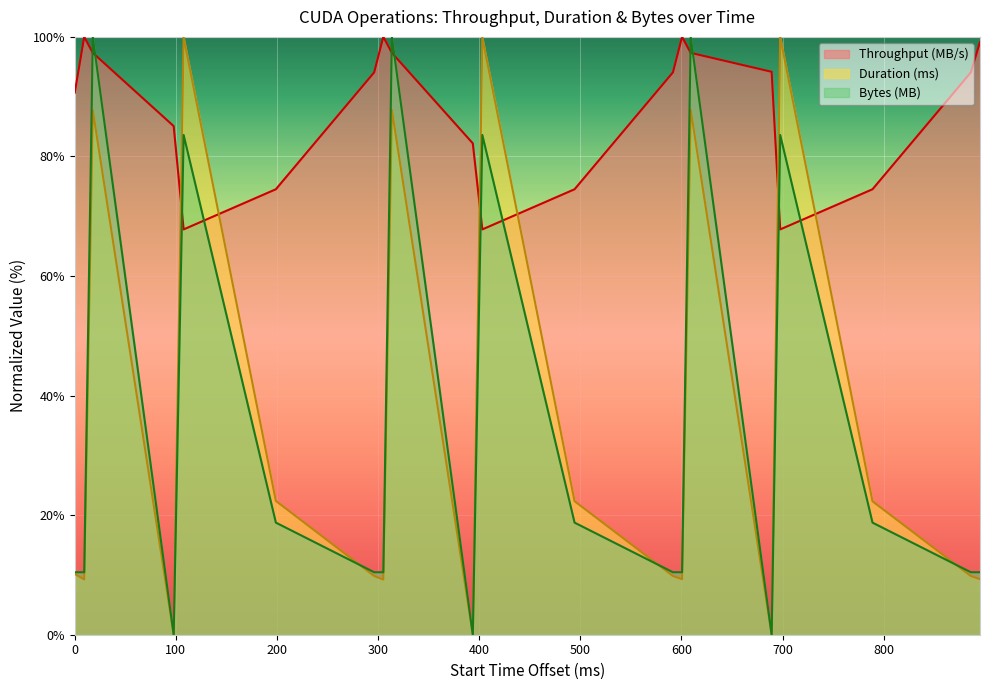

Reading left to right, list all the values displayed in this chart.

Throughput (MB/s): 90.7	100.0	97.3	85.1	67.8	74.5	94.1	100.0	97.3	82.2	67.8	74.5	94.1	100.0	97.3	94.2	67.8	74.5	94.1	99.2
Duration (ns): 10.2	9.2	87.7	0.0	99.9	22.4	9.8	9.2	87.8	0.0	99.9	22.3	9.8	9.3	87.8	0.0	100.0	22.3	9.8	9.3
Bytes (MB): 10.4	10.4	100.0	0.0	83.6	18.8	10.4	10.4	100.0	0.0	83.6	18.8	10.4	10.4	100.0	0.0	83.6	18.8	10.4	10.4